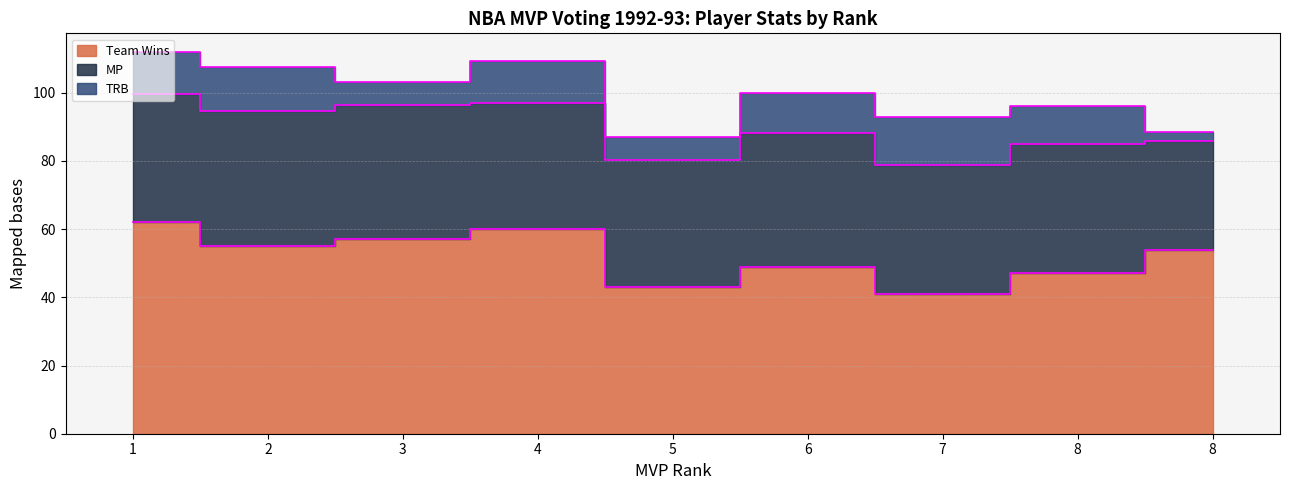

Rank the series by their average value, from lowest to highest.

TRB, MP, Team Wins